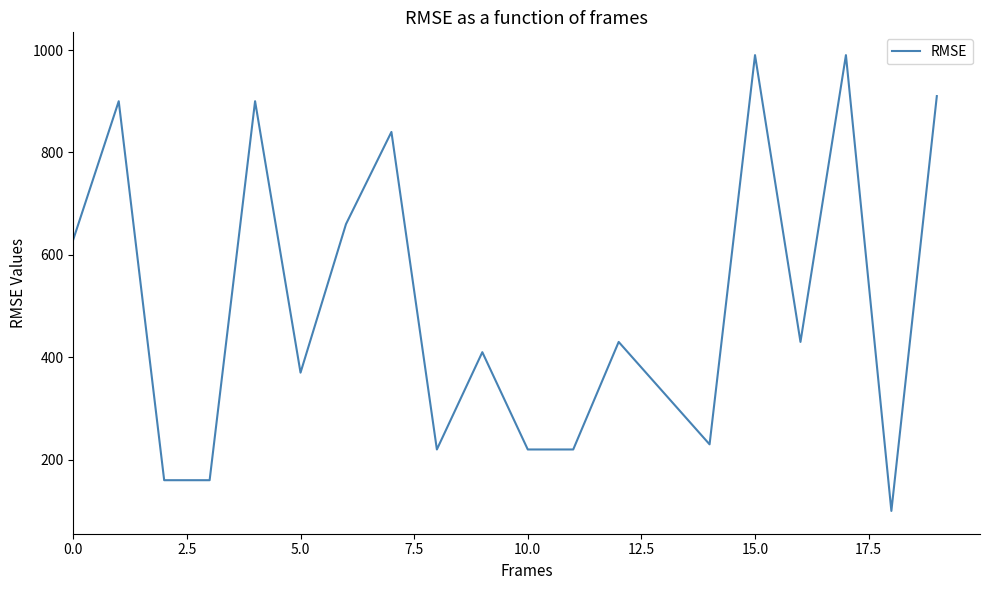

What is the difference between the maximum and minimum values?

890